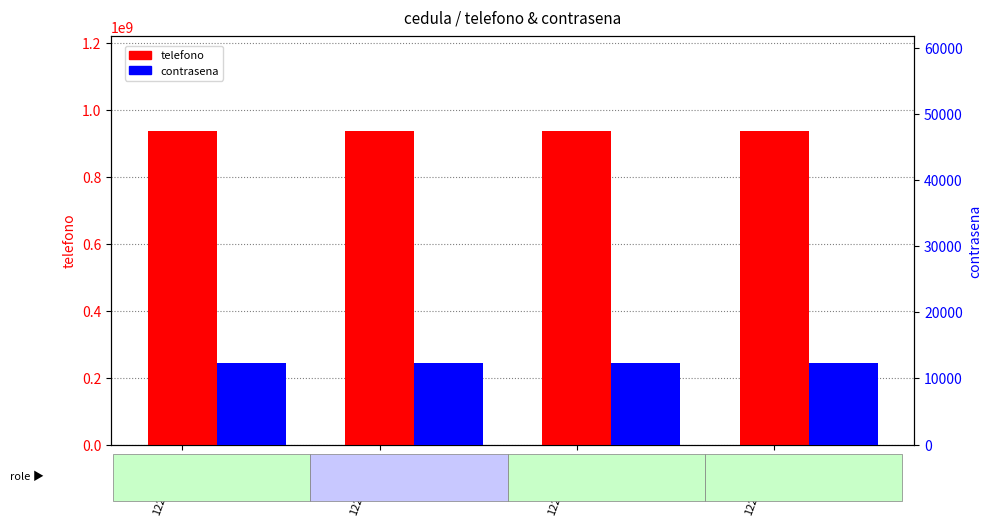

Reading right to left, what are all the values shown in this chart?

telefono: 938274642	938274641	938274639	938274638
contrasena: 12345	12345	12345	12345